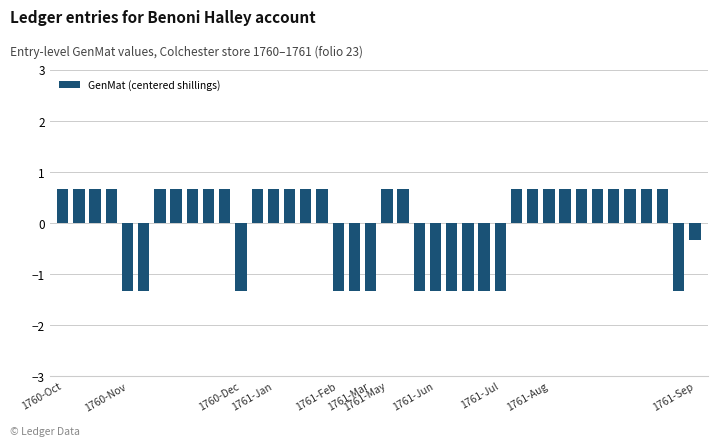

What is the value of the 23rd bar from the left?

-1.3